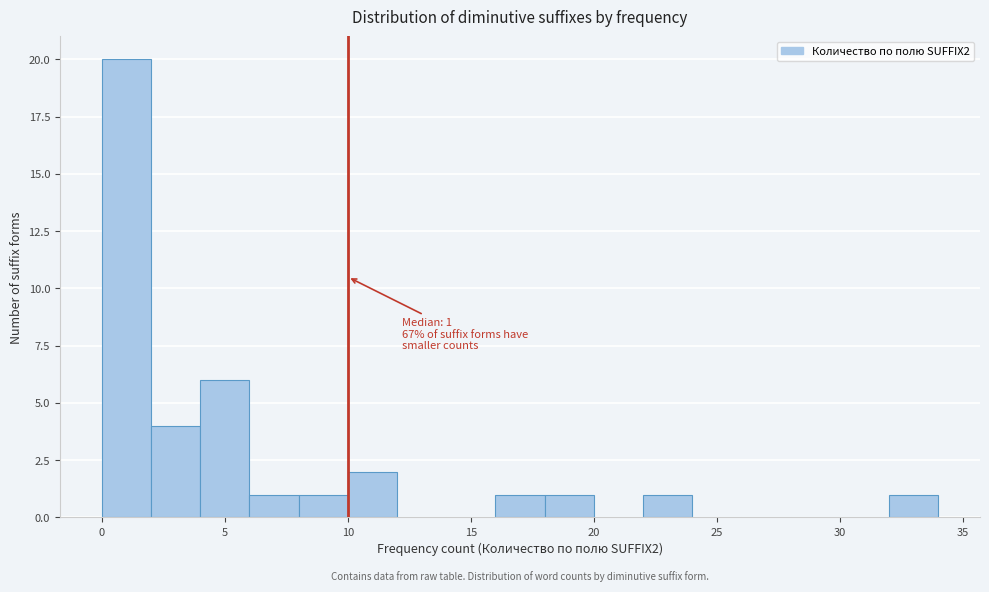

Which range on the x-axis has the tallest bar?

0 to 2